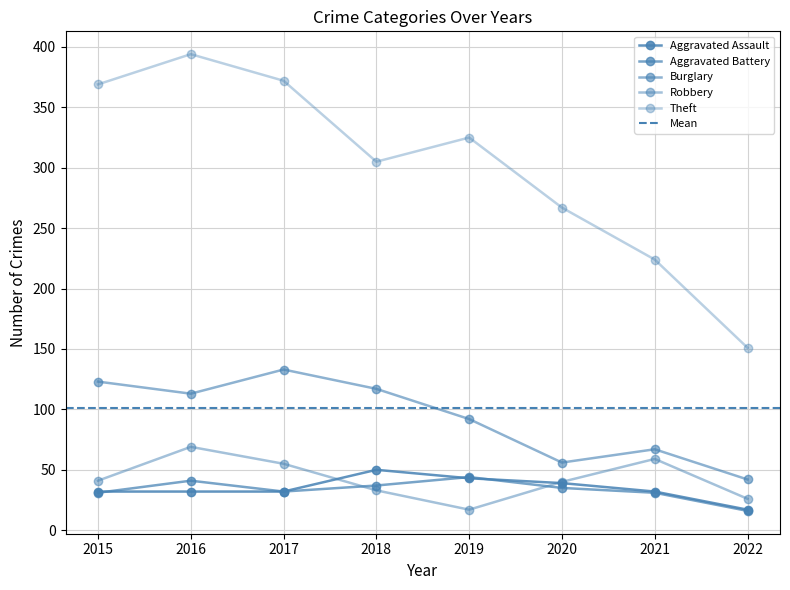

At which category does Burglary reach its first local peak?

2017